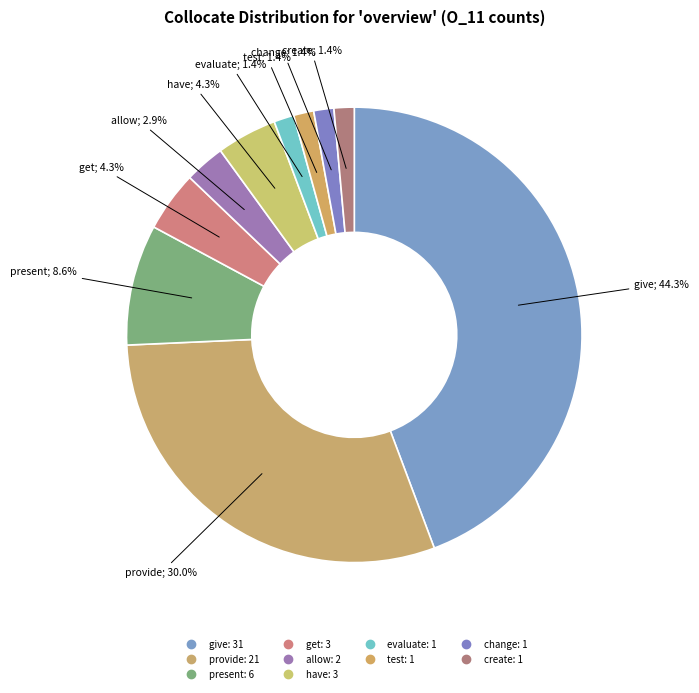

How many slices are in this pie chart?

10